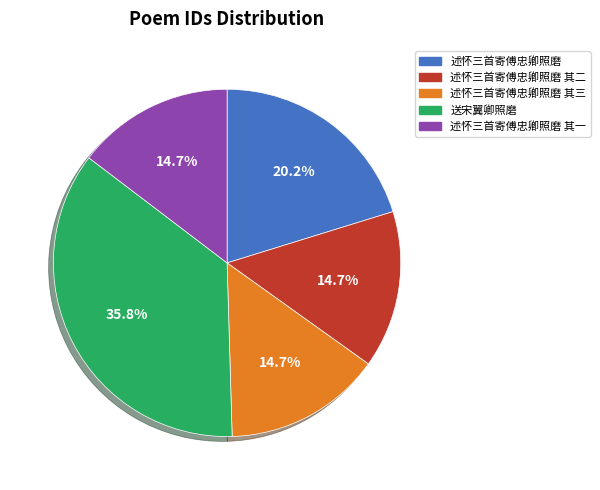

How much of the chart is everything except 述怀三首寄傅忠卿照磨 其二?

85.3%